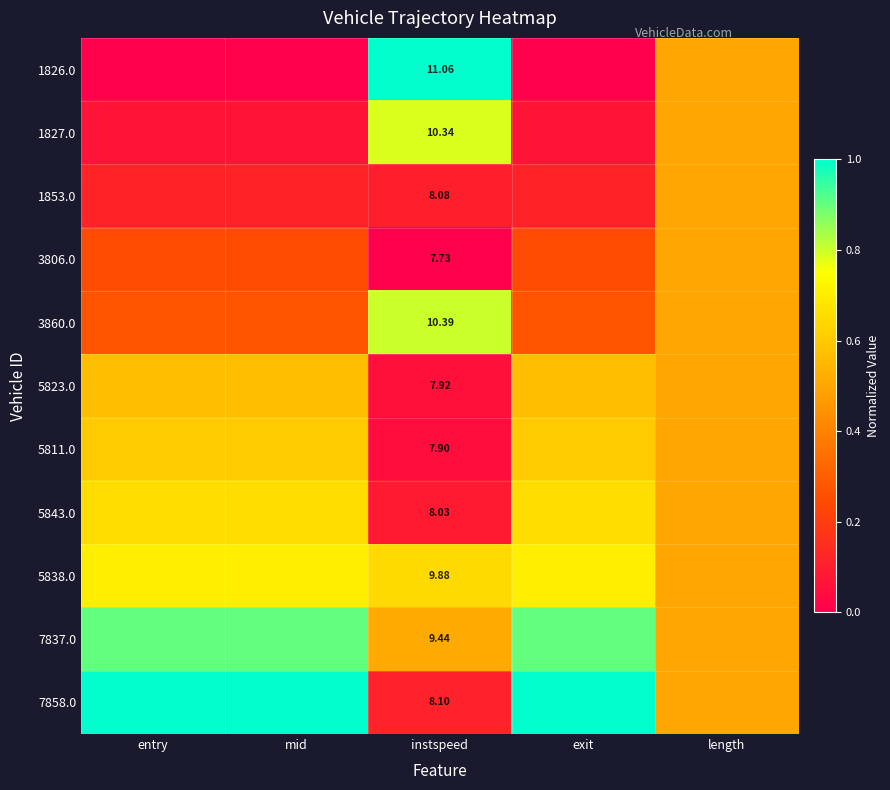

The value of 1827.0 at mid is 0.0. True or false?

False